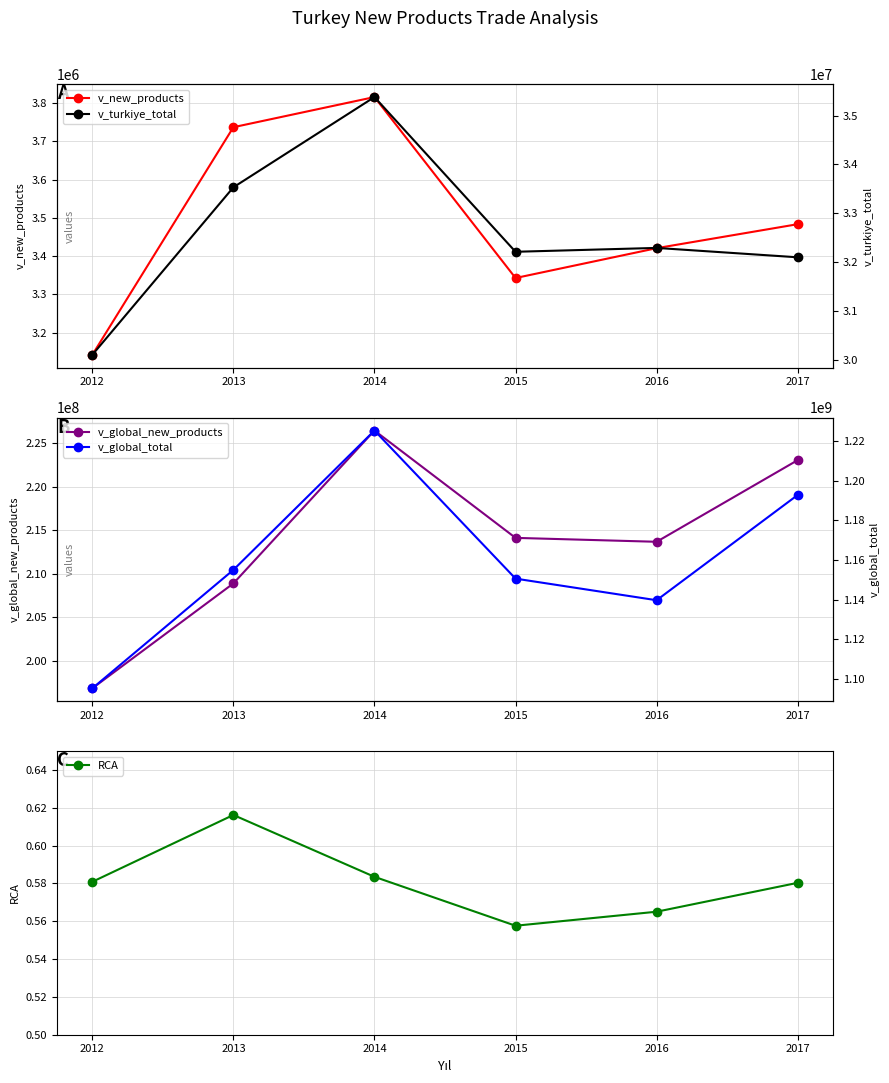

Which has a higher value, 2014 or 2015?

2014